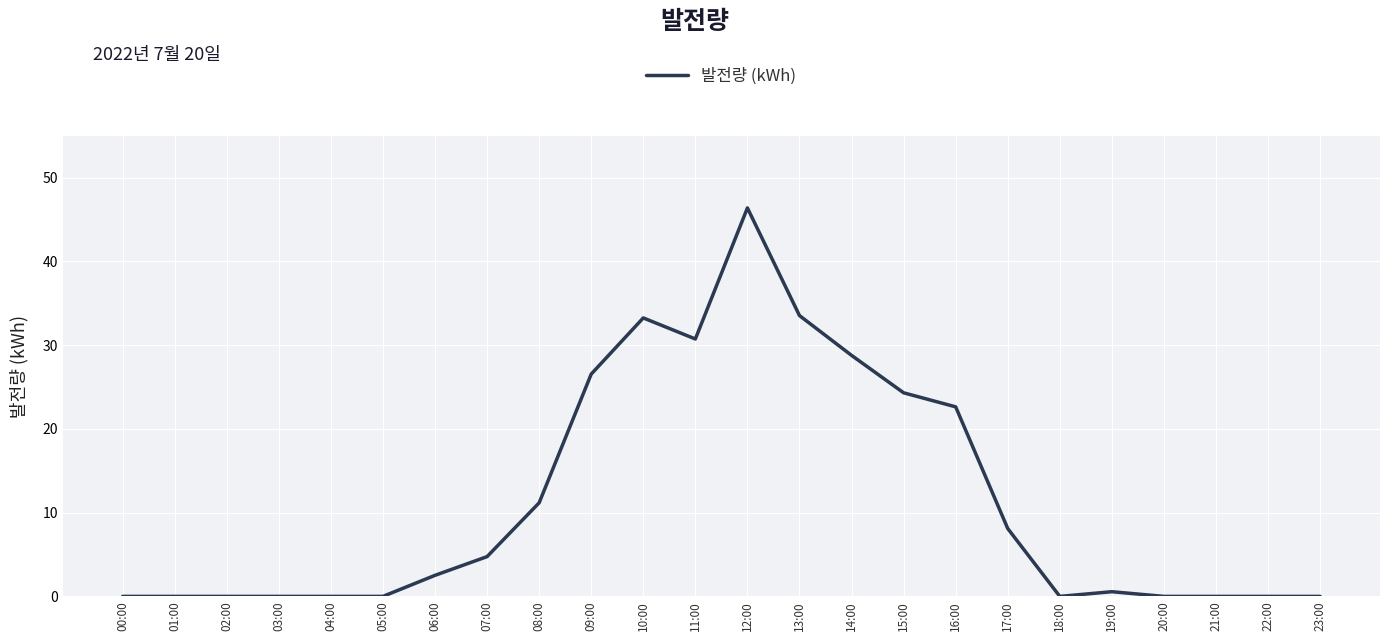

Which category has the highest value across all series?

12:00